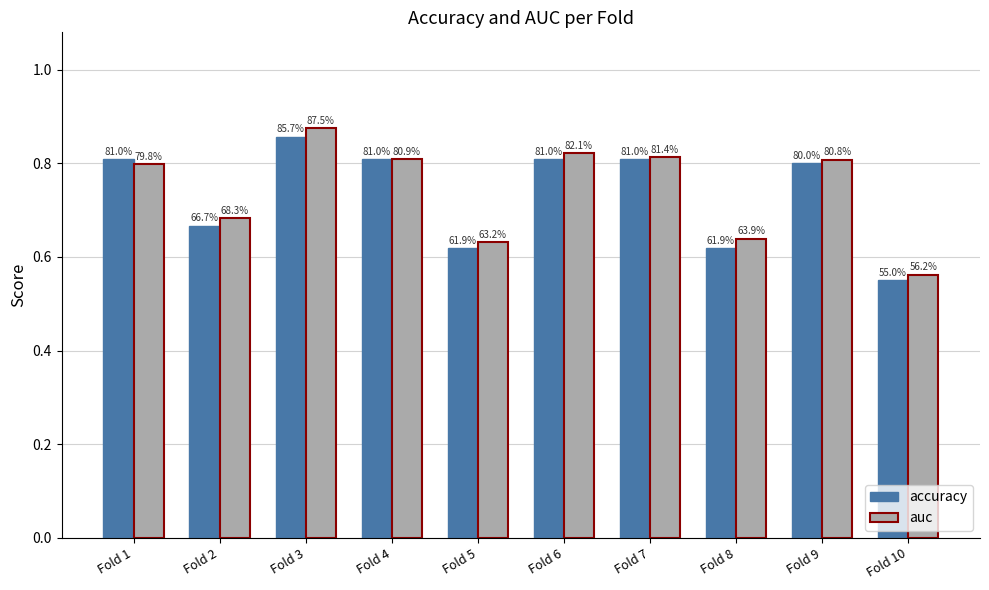

What is the value of the auc bar at the 9th from the left?

0.8